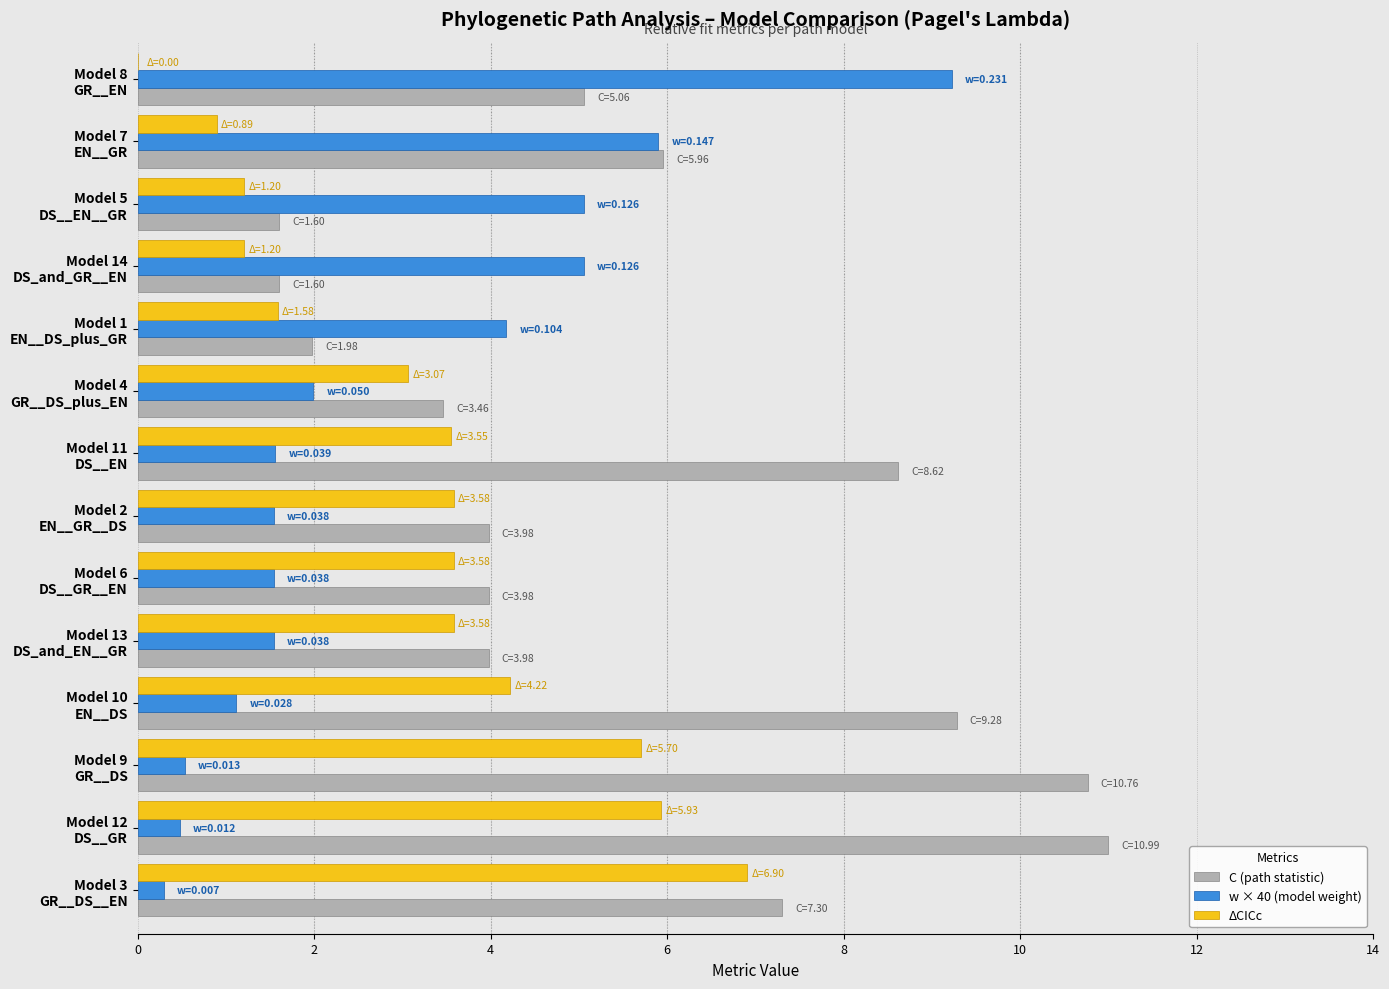

Which series has the largest total across all categories?

C (path statistic)